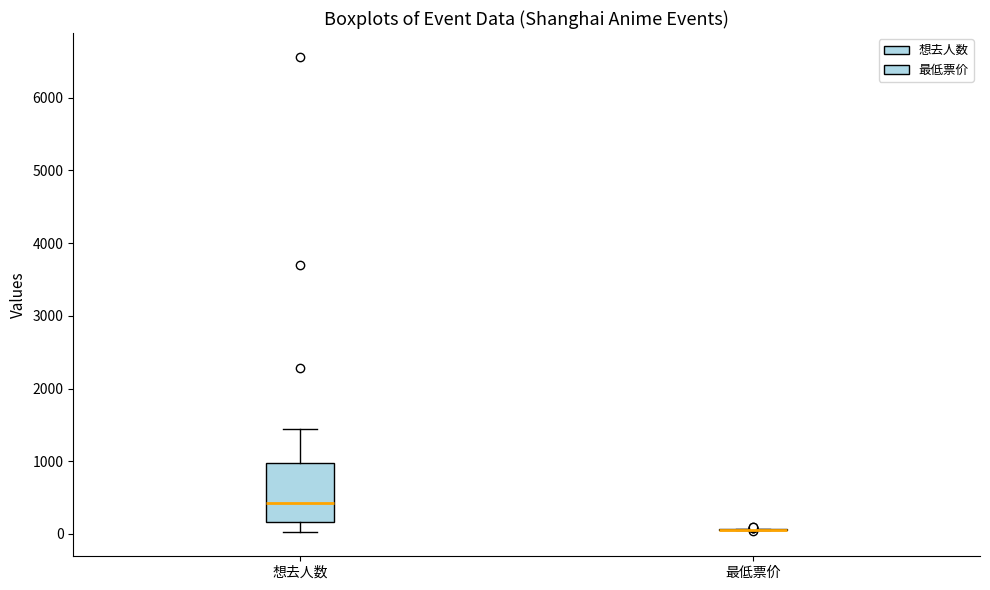

Reading left to right, read every box against the y-axis: the position of its median line, the range the box covers, and the ends of its whiskers. The values are not printed on the chart, so give them approximately, as read against the axis.

想去人数: median 400, box 200 to 1000, whiskers 0 to 1400
最低票价: box collapsed to a line at 100, whiskers 100 to 100